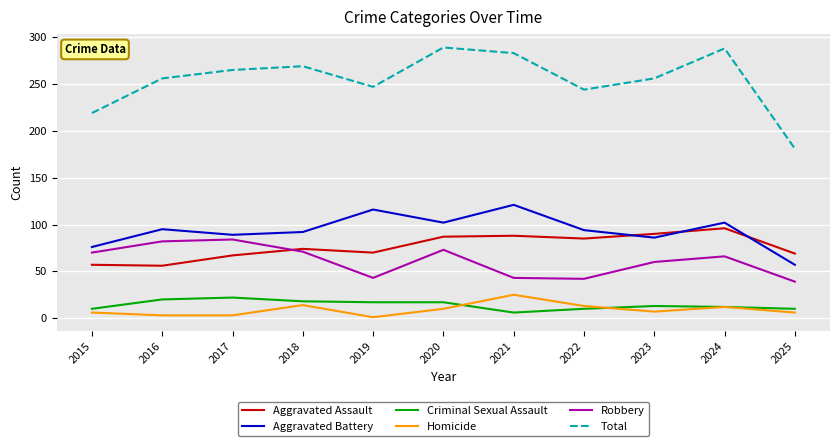

Is it true that Criminal Sexual Assault equals 18 at 2018?

True